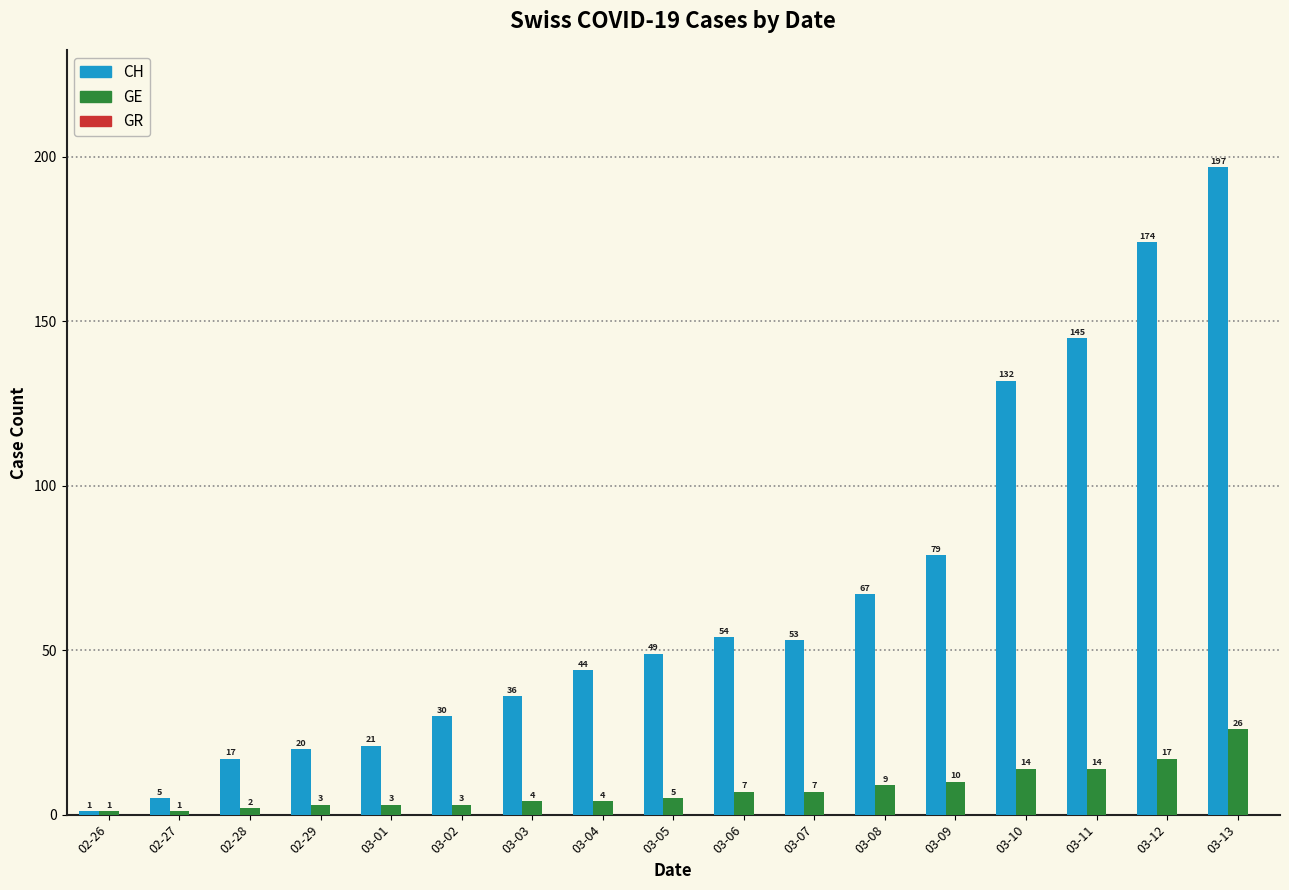

Which series changed the most between 02-26 and 03-09?

CH